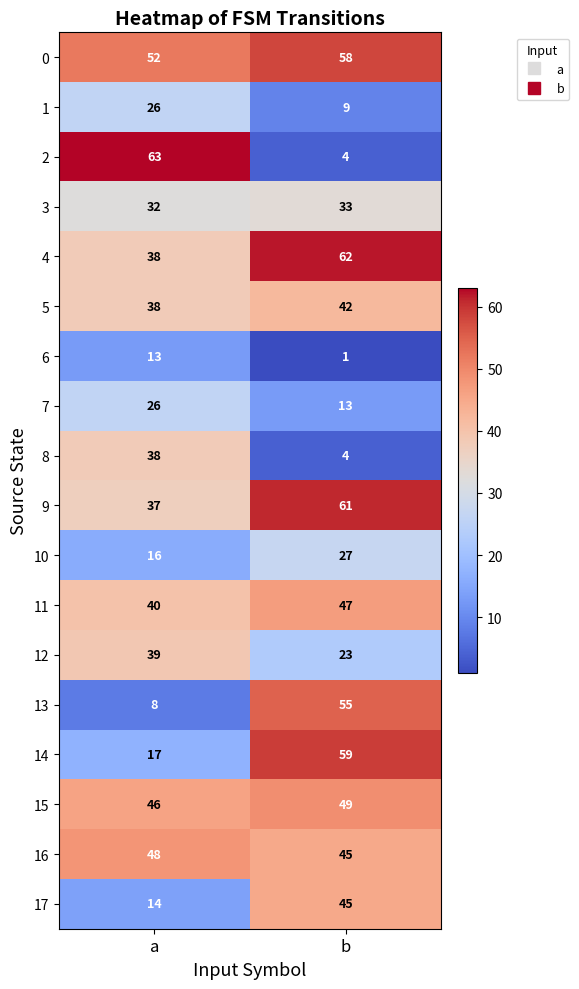

Rank the categories by 11 value from highest to lowest.

b, a